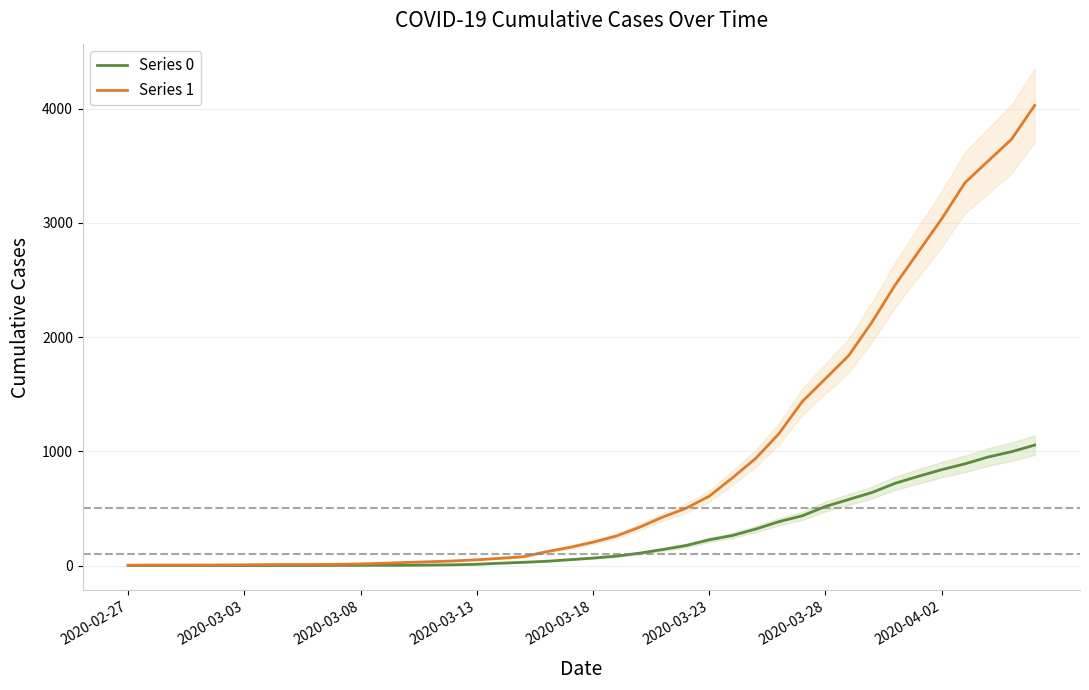

True or false: Series 0 has a value of 586 at 28.

False